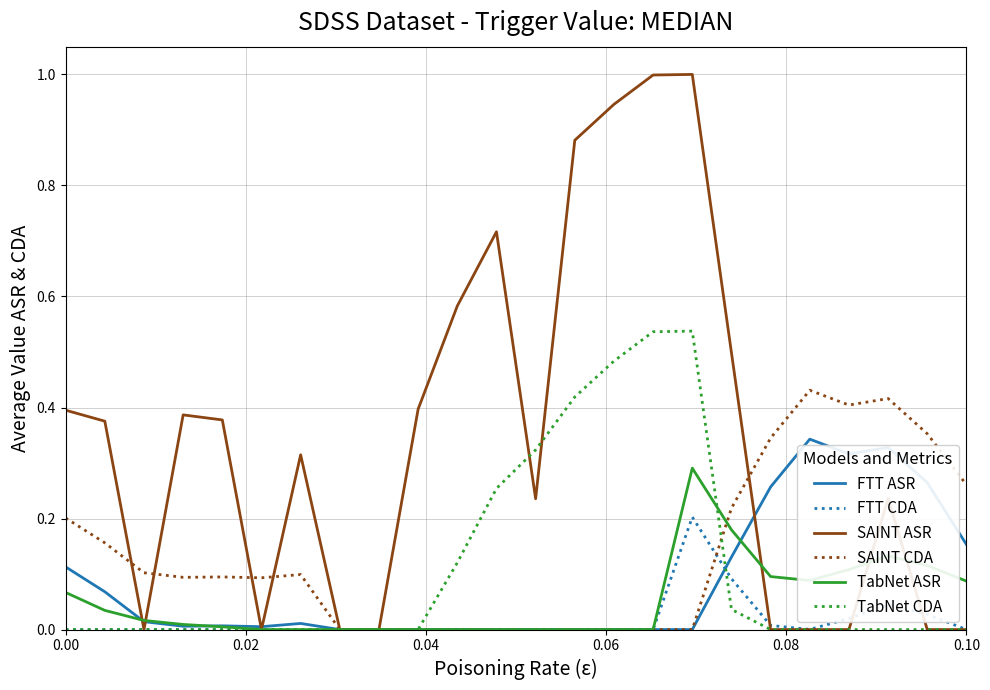

Which series has the largest range (max minus min)?

SAINT ASR